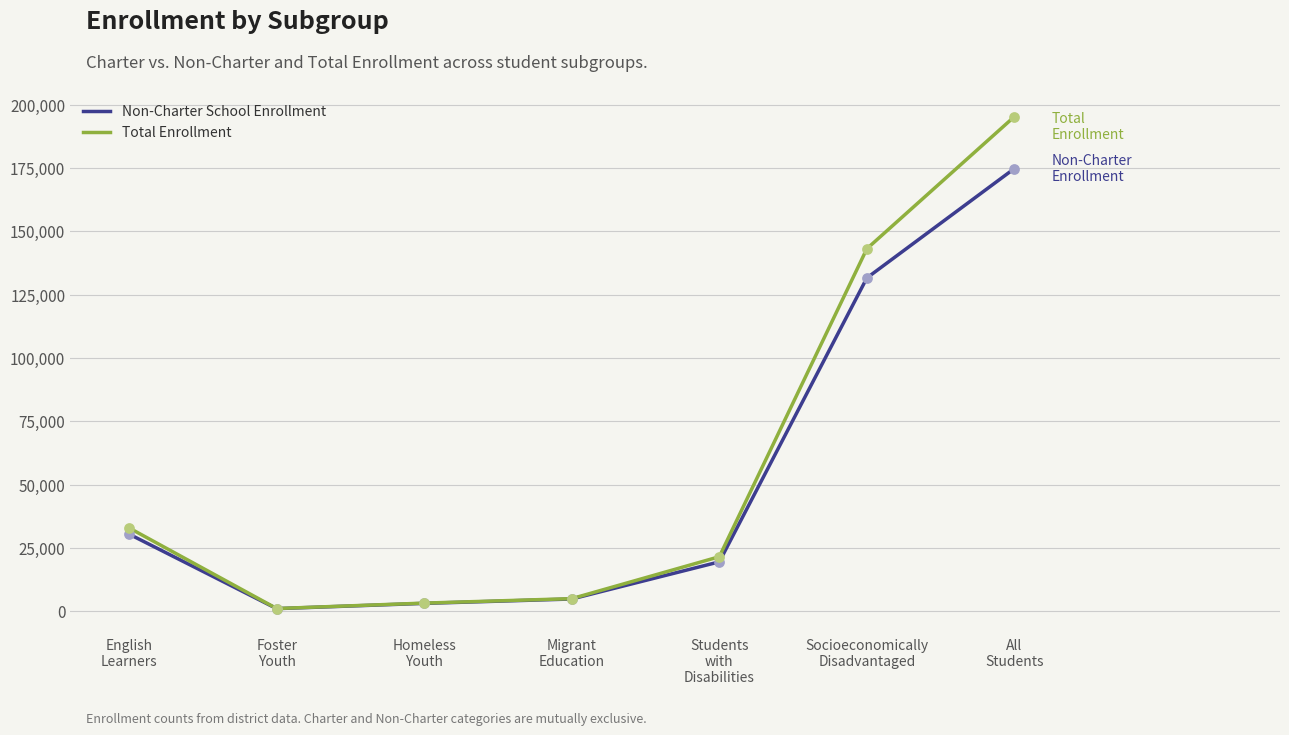

What is the total value across all series at Socioeconomically
Disadvantaged?

274802